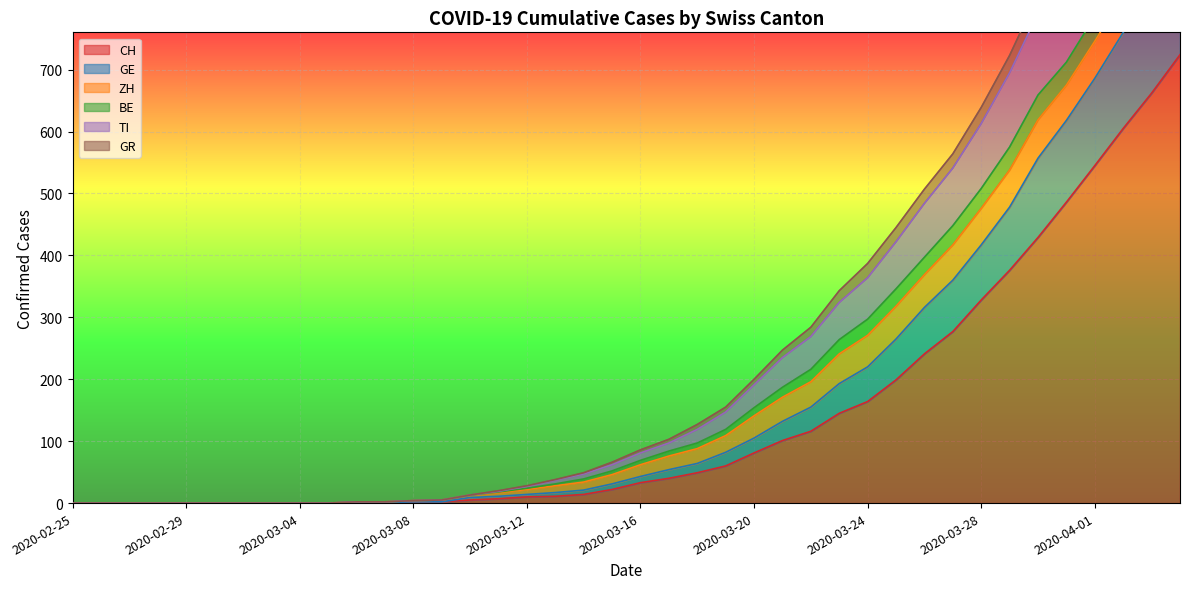

The GE series shows 1245 at 2020-03-29. True or false?

False